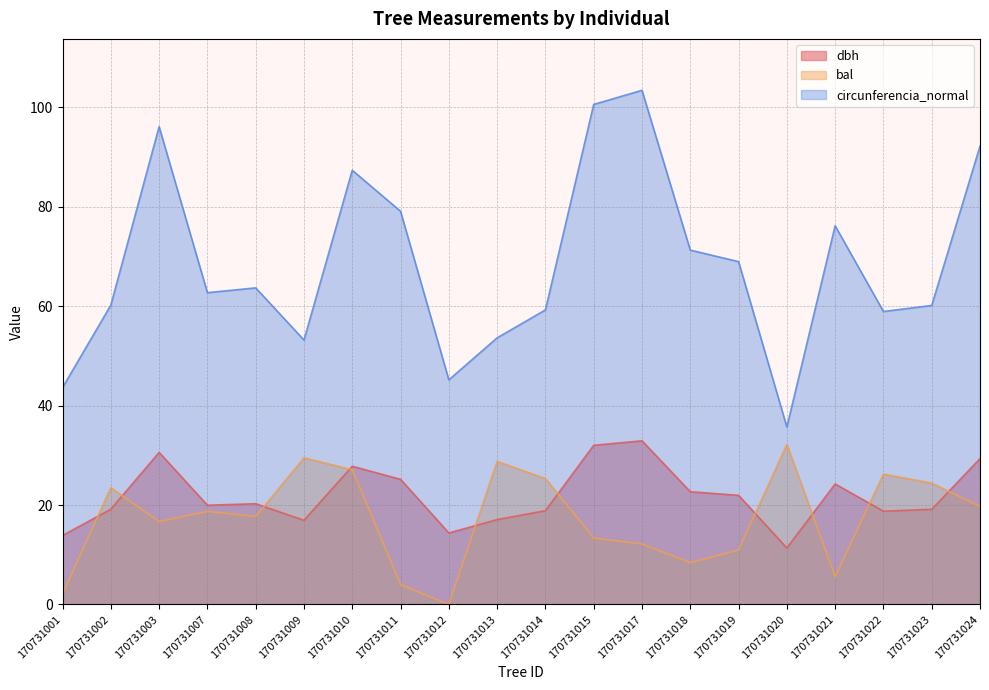

The bal series shows 31.5 at 170731007. True or false?

False